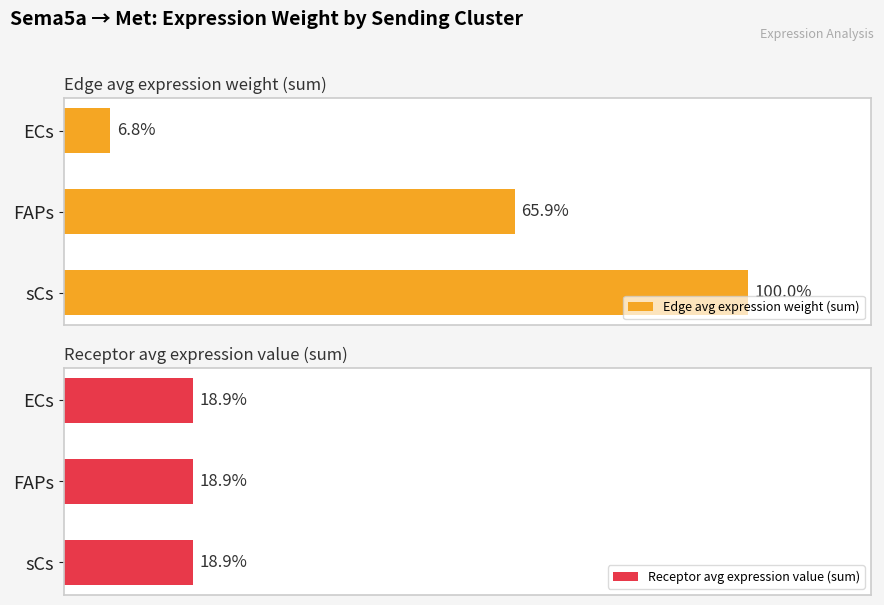

Which series has the largest total across all categories?

Edge avg expression weight (sum)